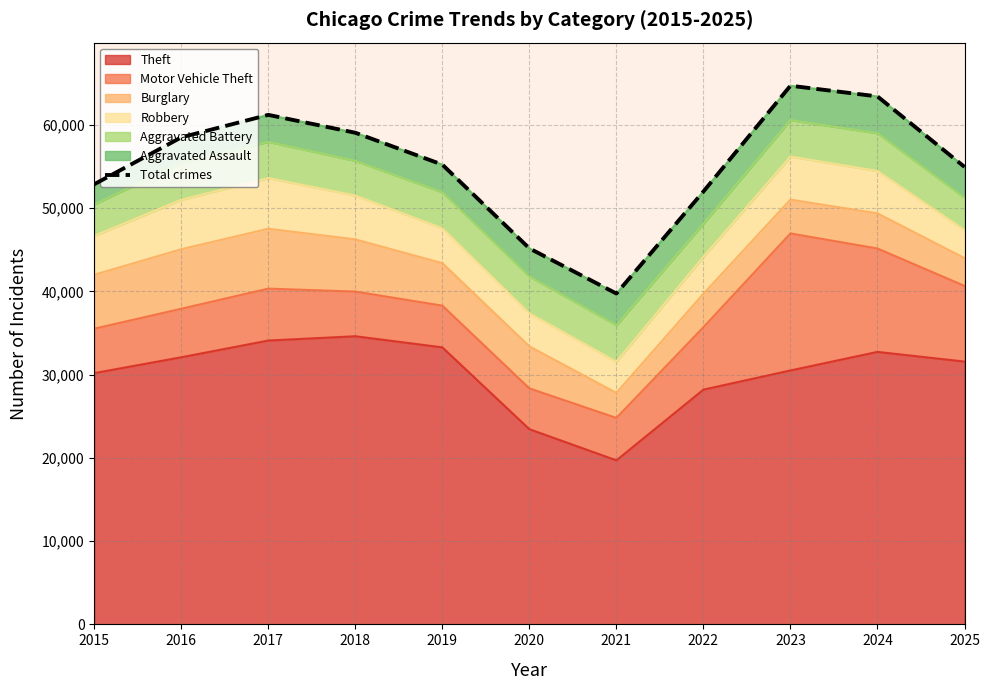

The value of Theft at 2015 is 45345. True or false?

False